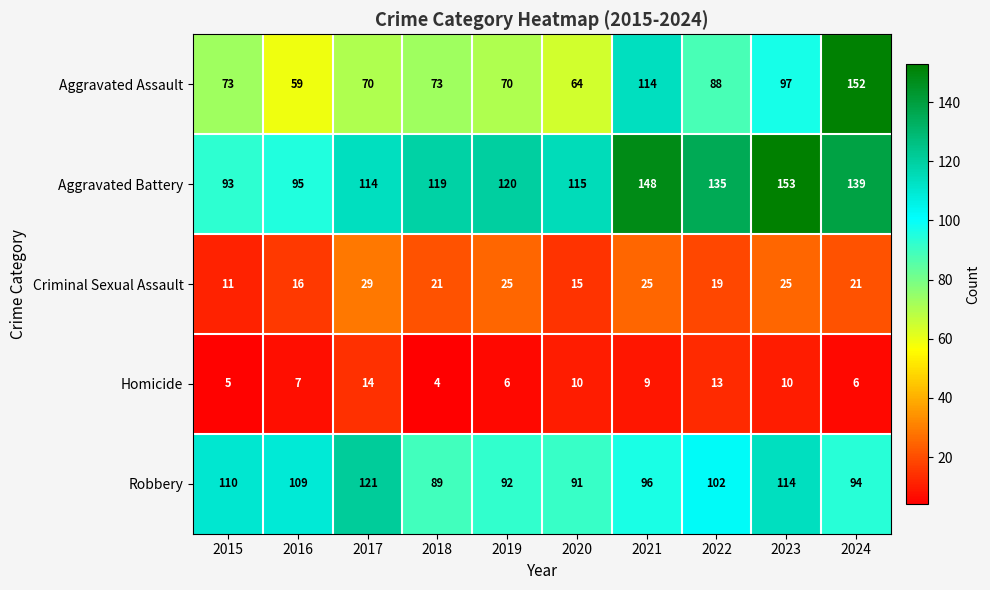

What is the difference between the highest and lowest values at 2016?

102